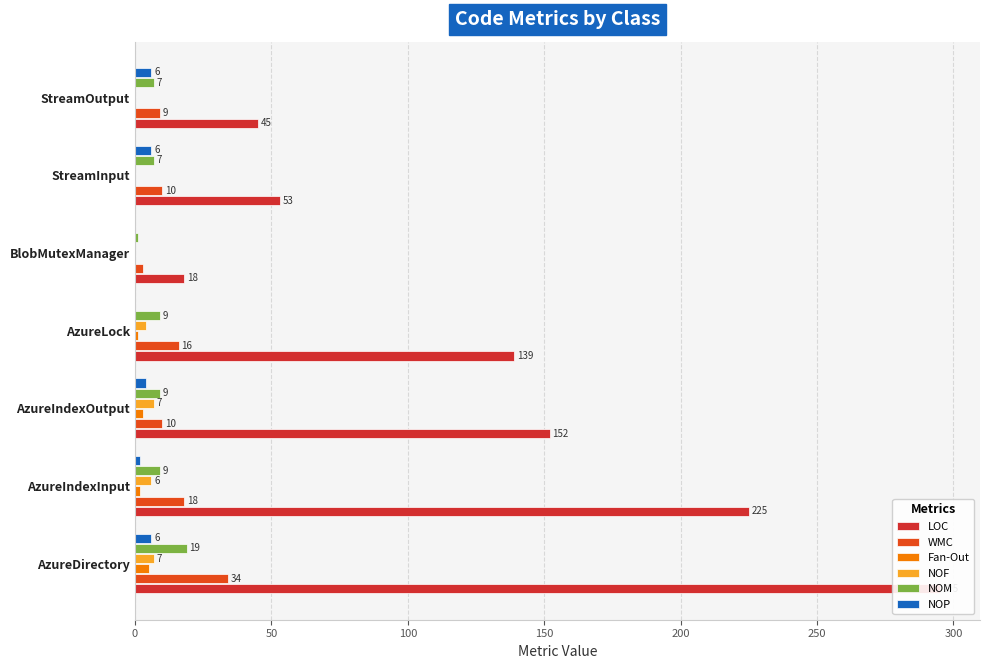

What are all the series names shown in the legend?

LOC, WMC, Fan-Out, NOF, NOM, NOP